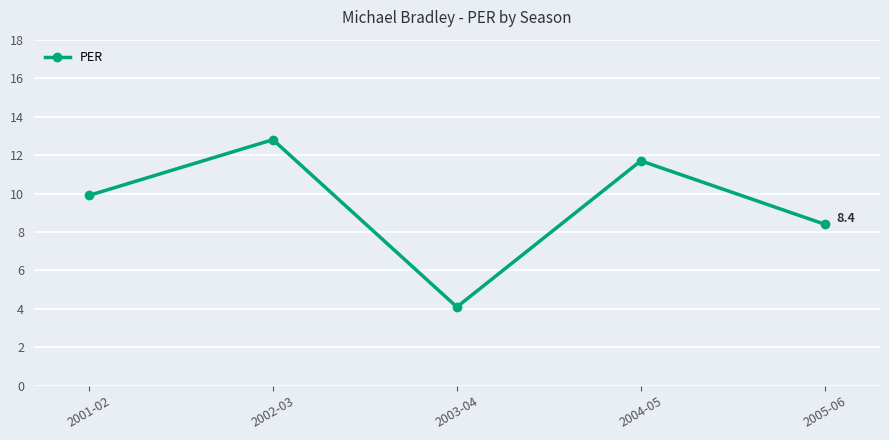

Where is the first local maximum?

2002-03